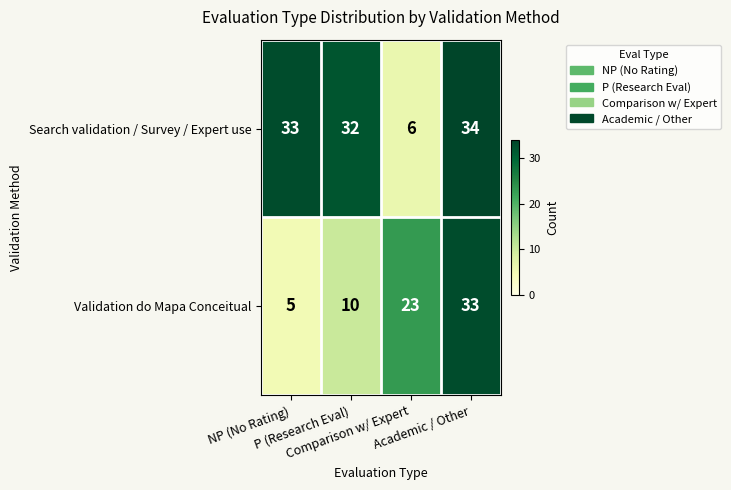

What is the sum of all Validation do Mapa Conceitual values?

71